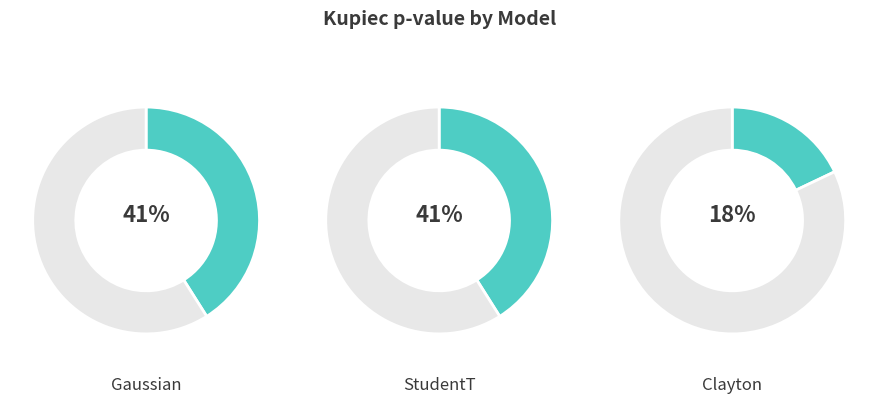

Is Clayton the majority of the pie?

No